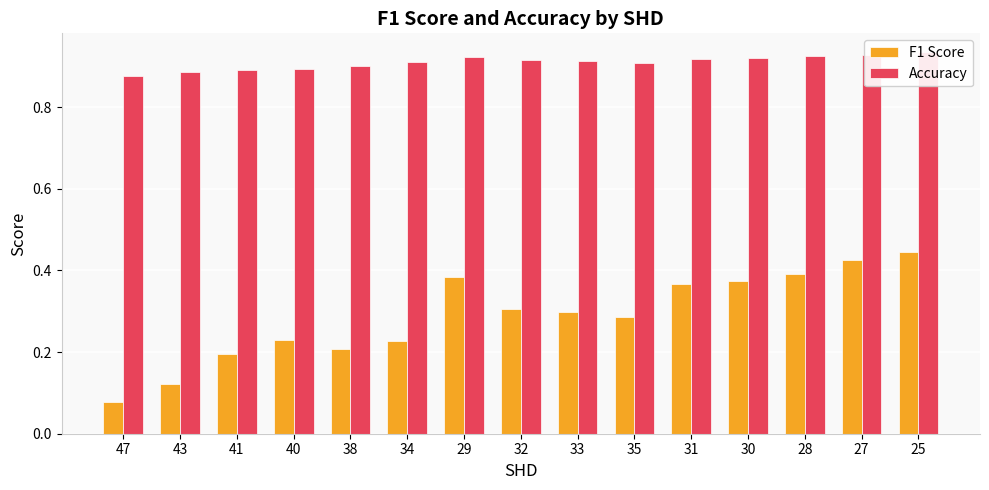

True or false: F1 Score has a value of 0.1 at 29.

False